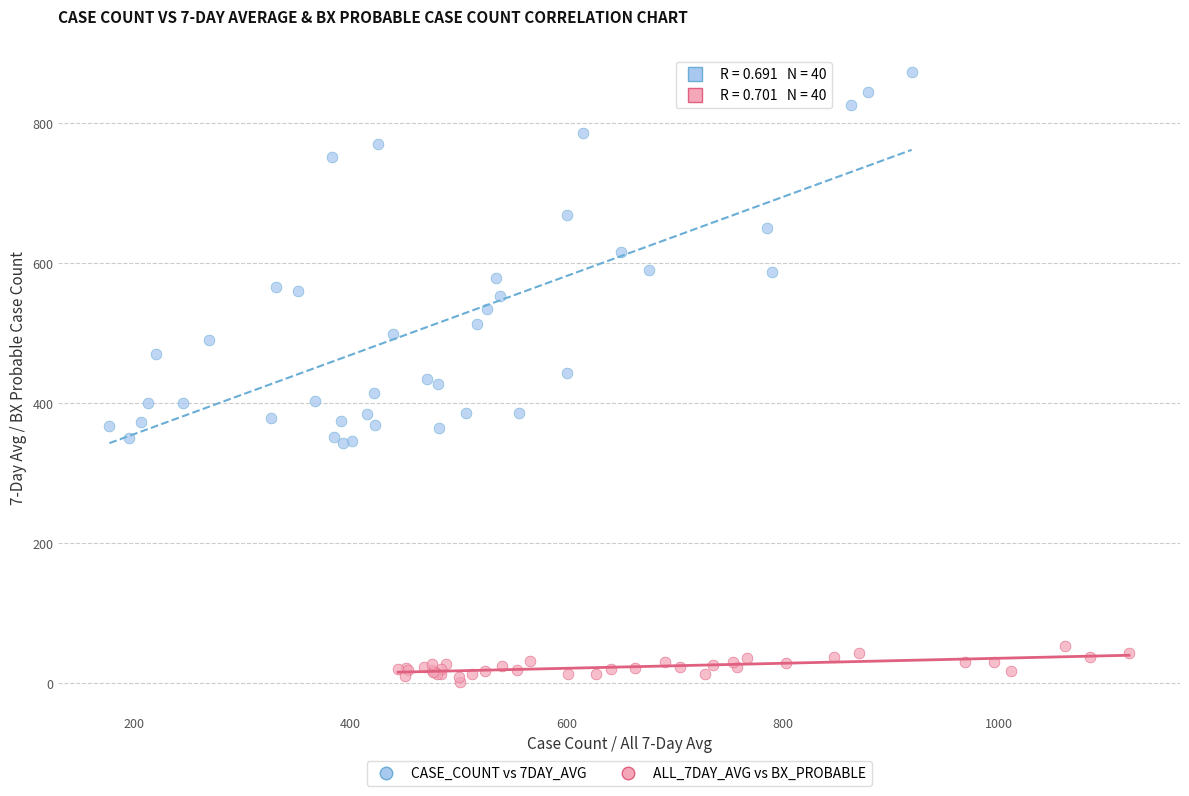

Which series has the largest Y range (max minus min)?

CASE_COUNT vs 7DAY_AVG